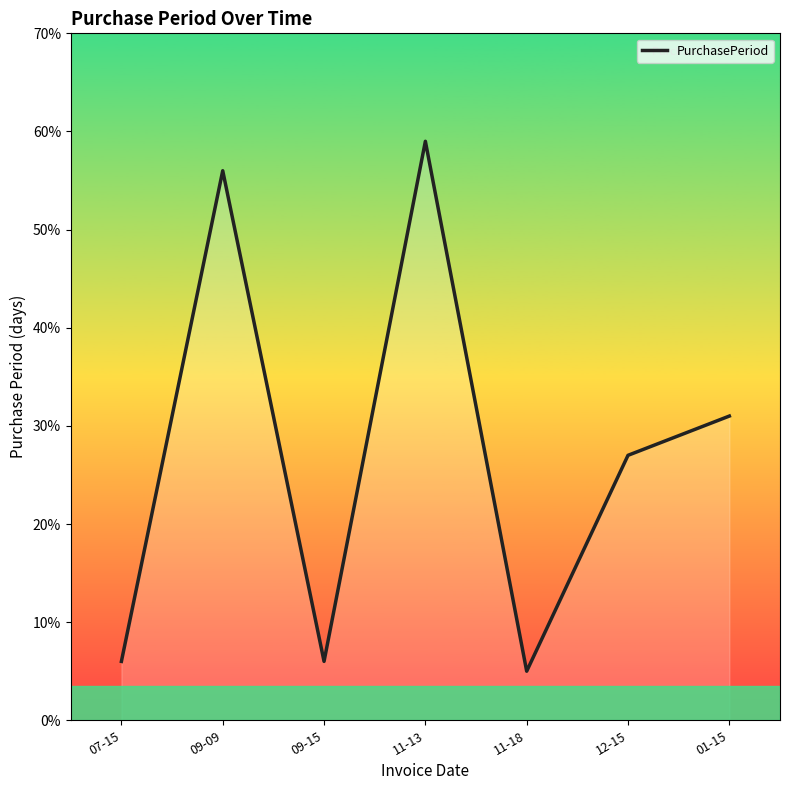

Where is the first local minimum?

09-15